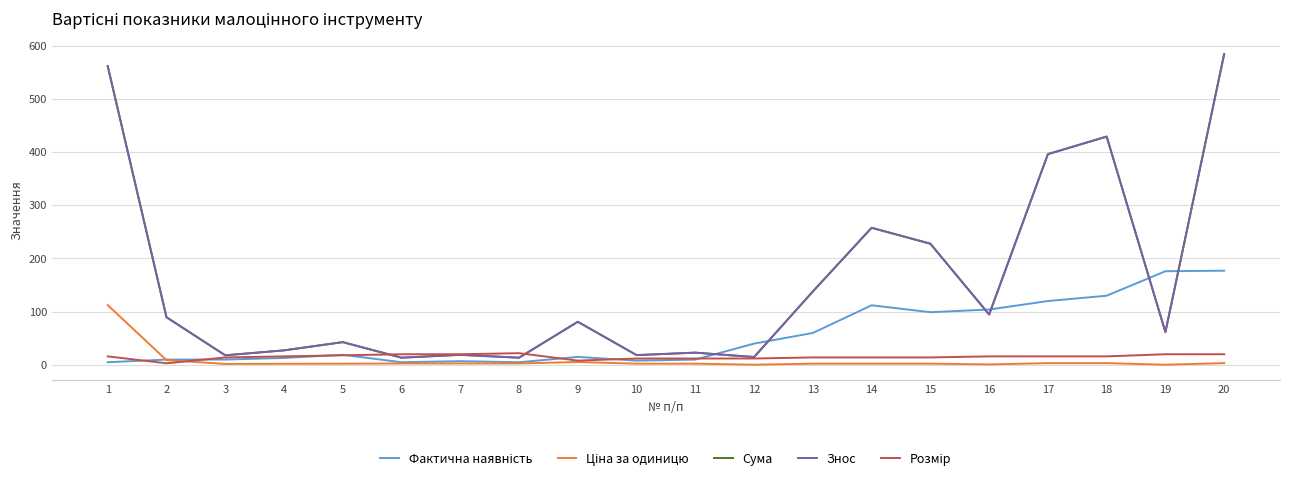

At how many categories does at least one series exceed 87?

10